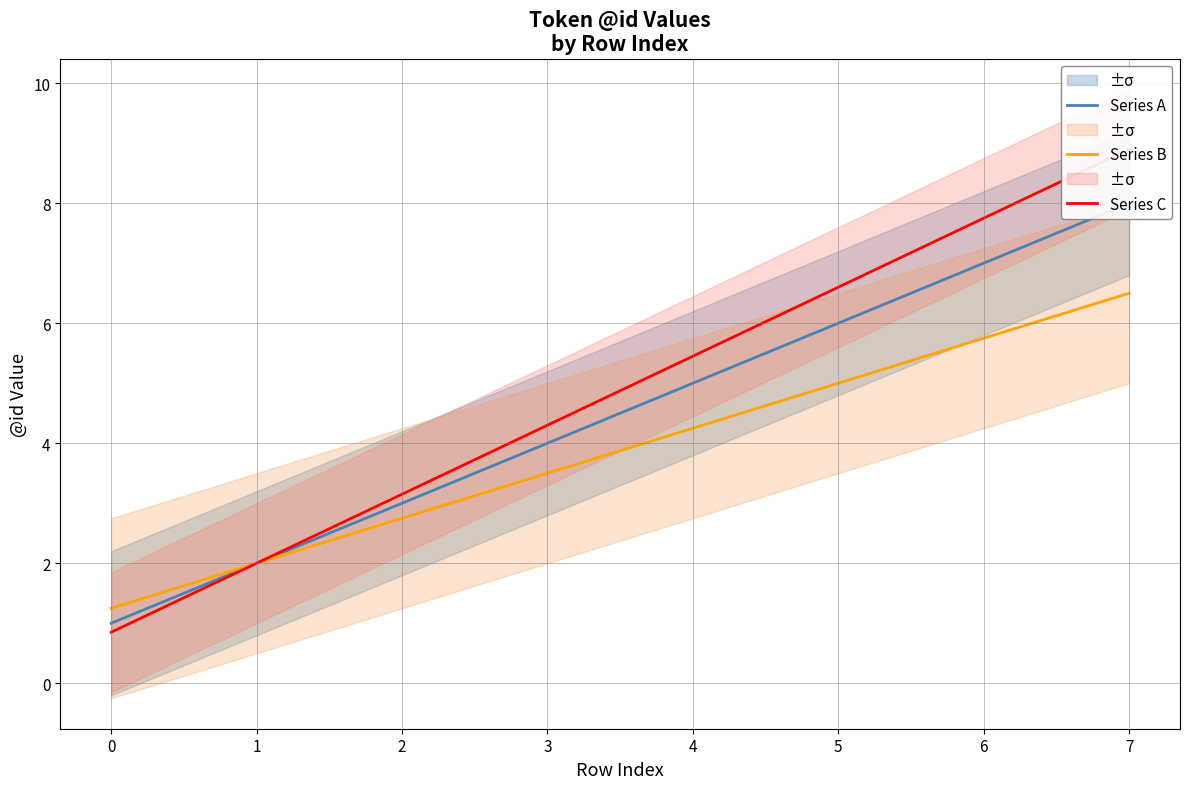

List the labels in order of Series C value, smallest first.

0, 1, 2, 3, 4, 5, 6, 7